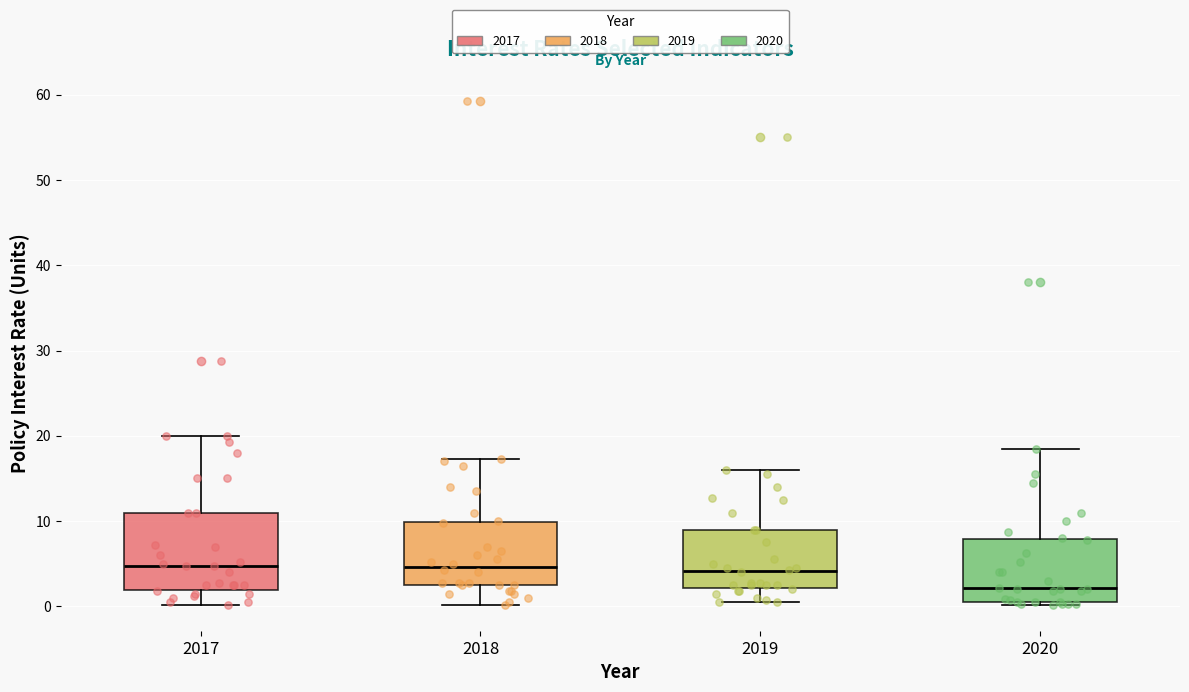

Reading left to right, read every box against the y-axis: the position of its median line, the range the box covers, and the ends of its whiskers. The values are not printed on the chart, so give them approximately, as read against the axis.

2017: median 5, box 2 to 11, whiskers 0 to 20
2018: median 5, box 3 to 10, whiskers 0 to 17
2019: median 4, box 2 to 9, whiskers 1 to 16
2020: median 2, box 1 to 8, whiskers 0 to 19